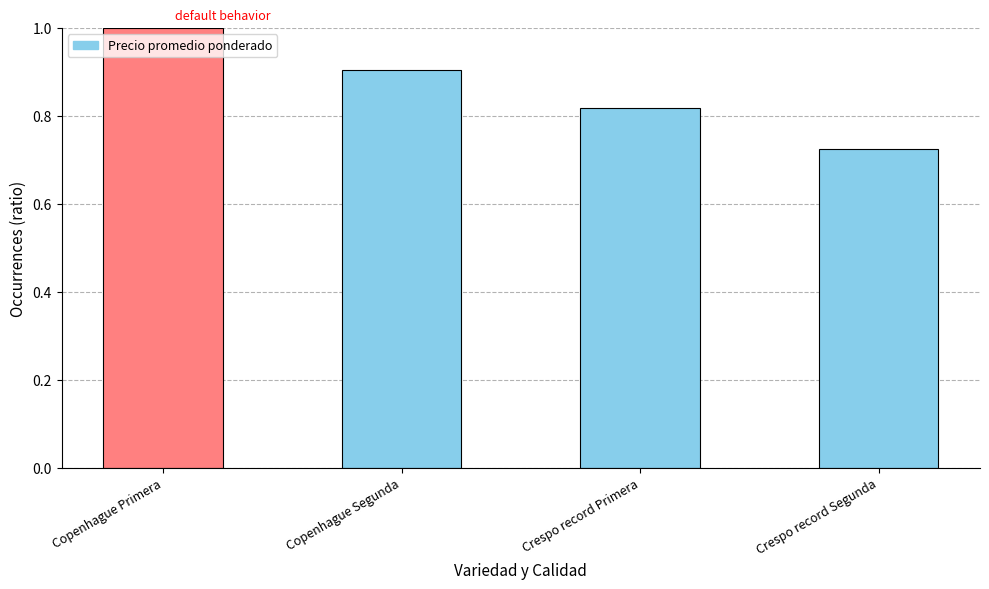

What is the change in value from Copenhague Segunda to Crespo record Primera?

-0.1